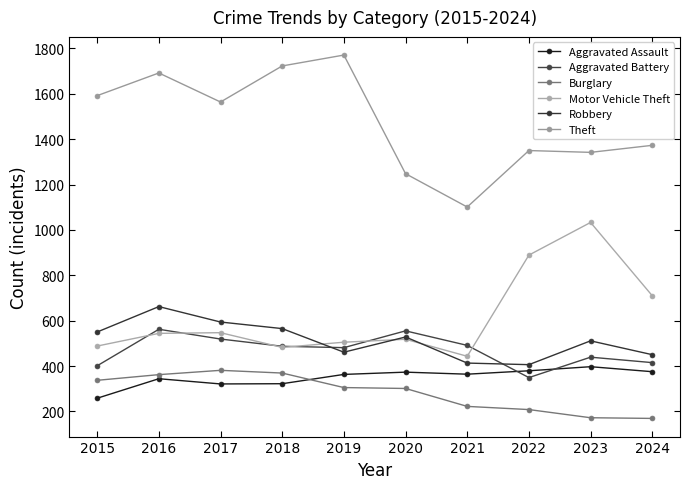

Is it true that Motor Vehicle Theft equals 1033 at 2023?

True